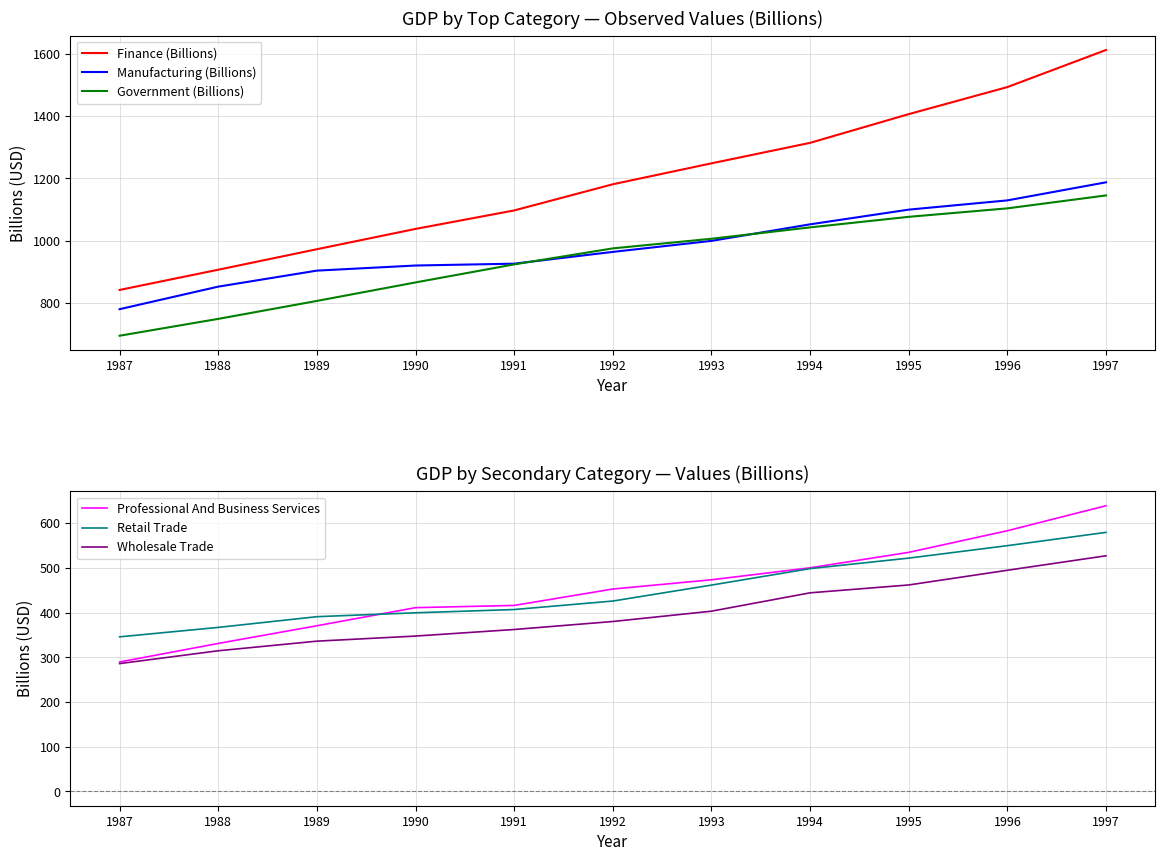

Which series has the largest total across all categories?

Finance (Billions)